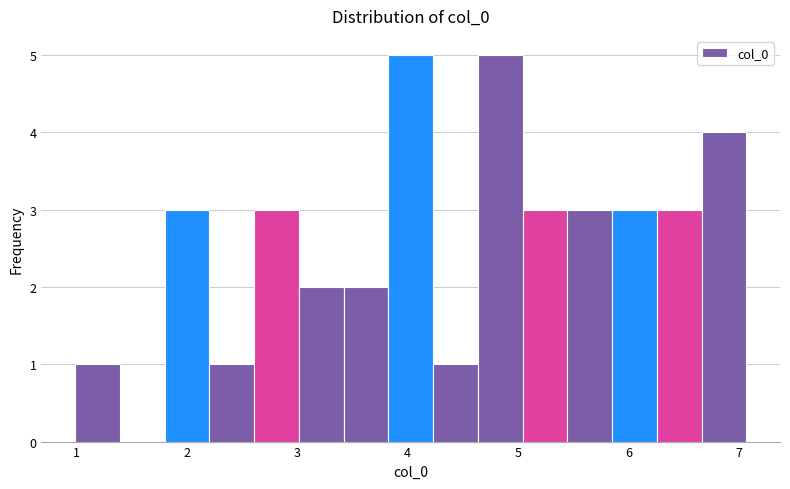

What is the height of the bar covering 6.7 to 7.1 on the x-axis? Neither the bar edges nor the heights are printed on the chart, so give them approximately, as read against the axes.

4